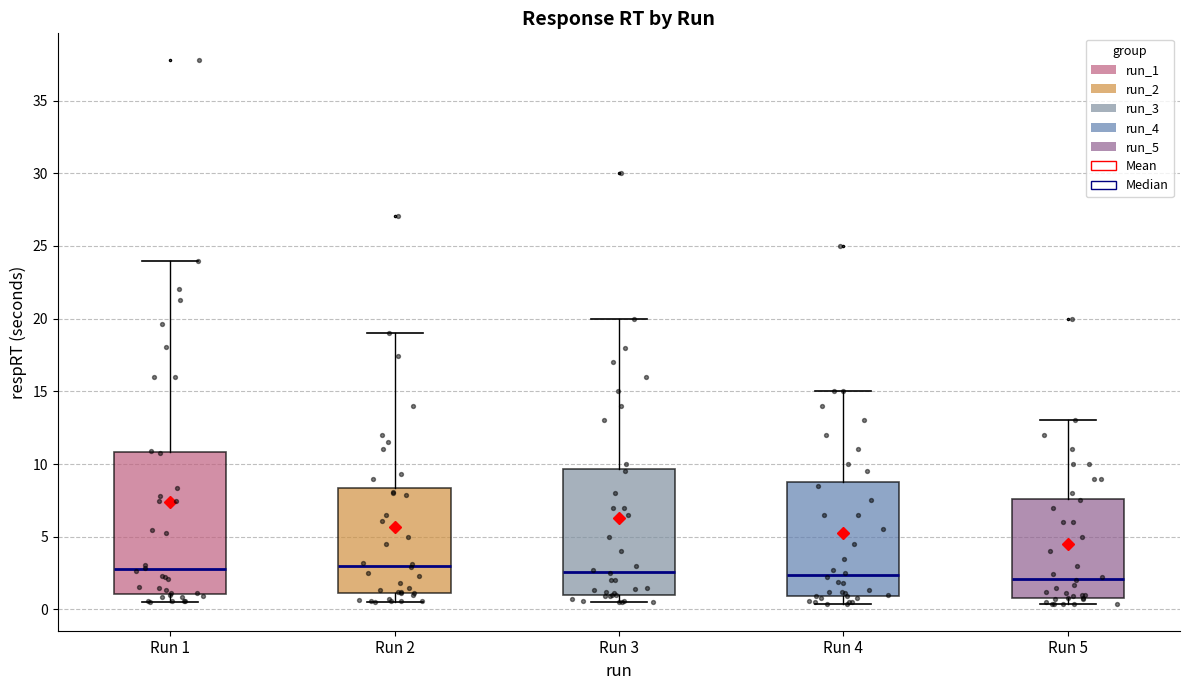

Comparing the boxes themselves (not the whiskers), which one is the tallest?

Run 1